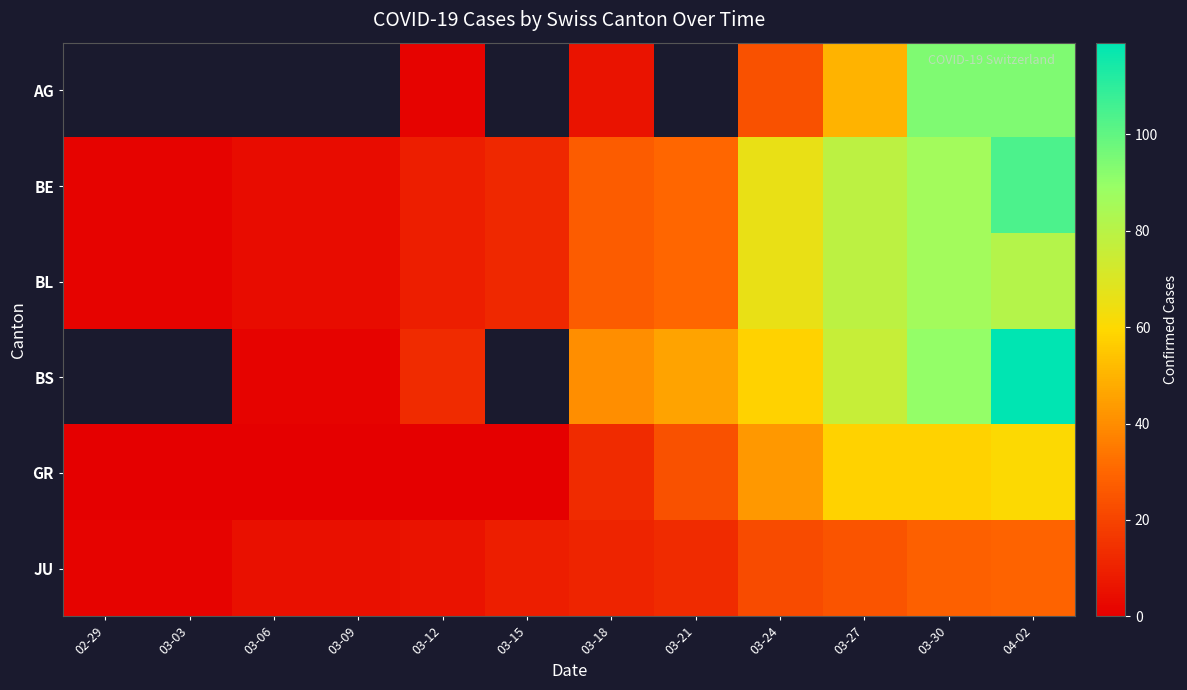

What value does the BL series have at 03-30?

86.0